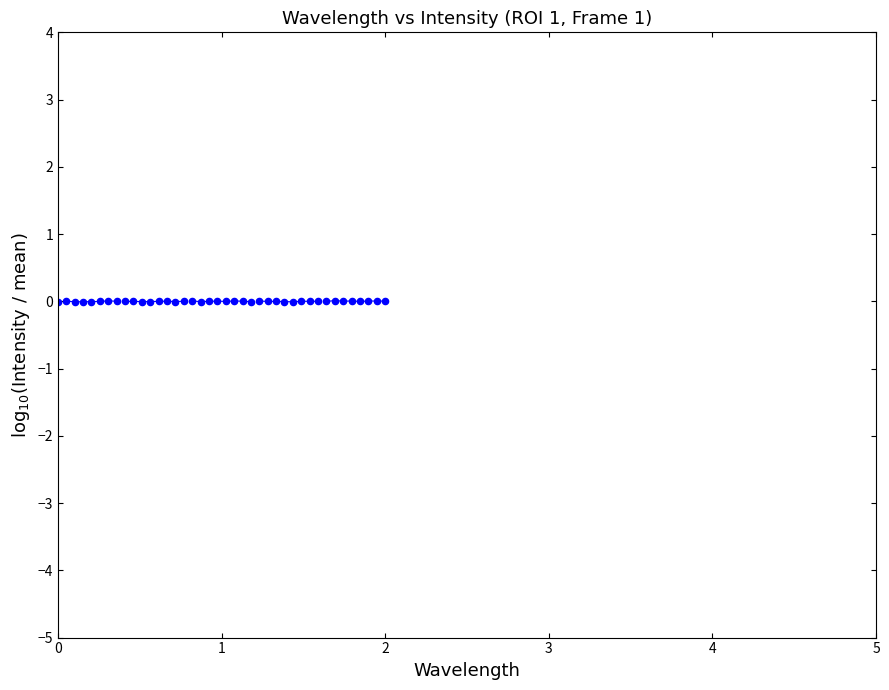

What is the range of X values (max minus min)?

2.0